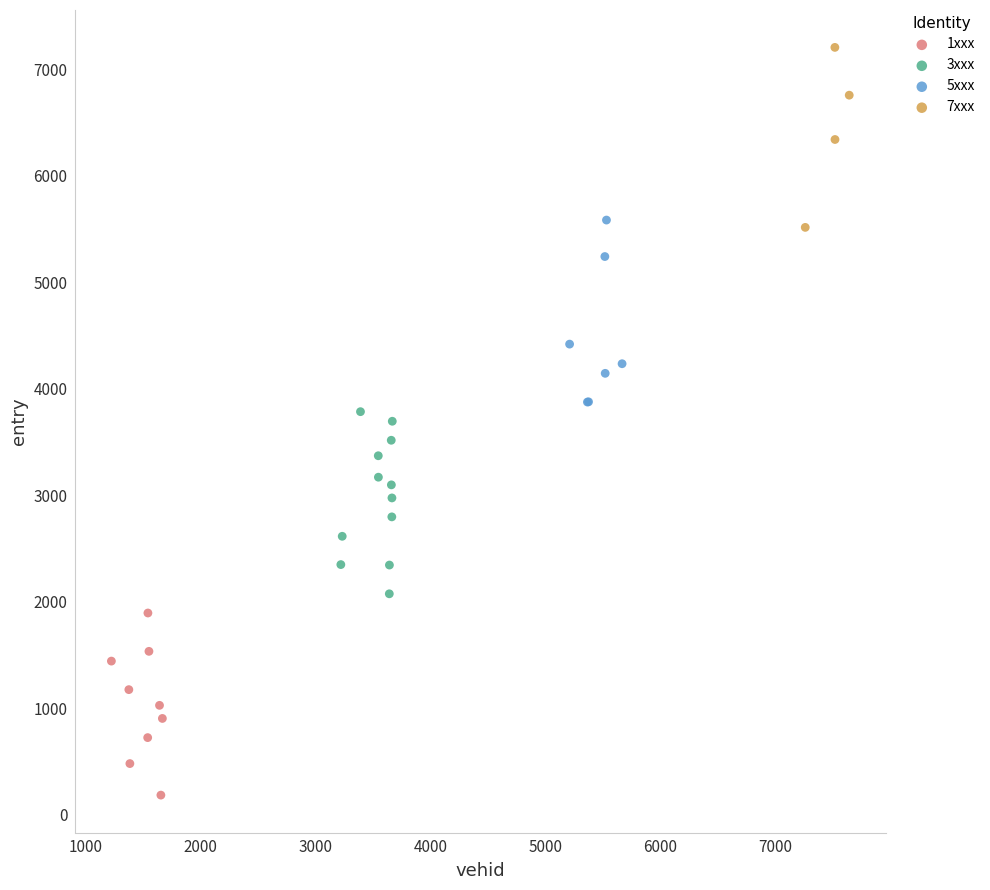

Which series contains the lowest Y value?

1xxx